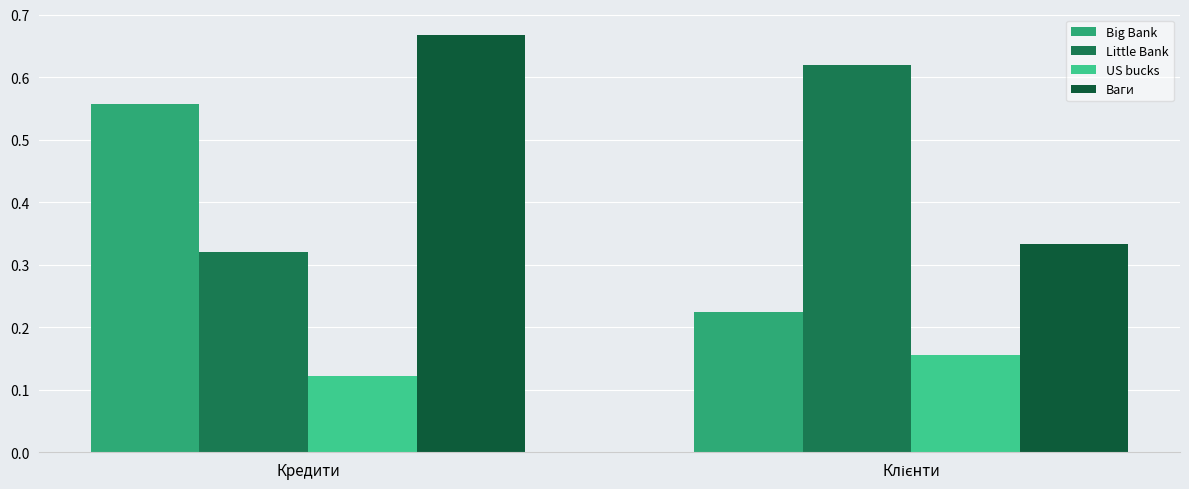

What is the difference between the highest and lowest values at Кредити?

0.5